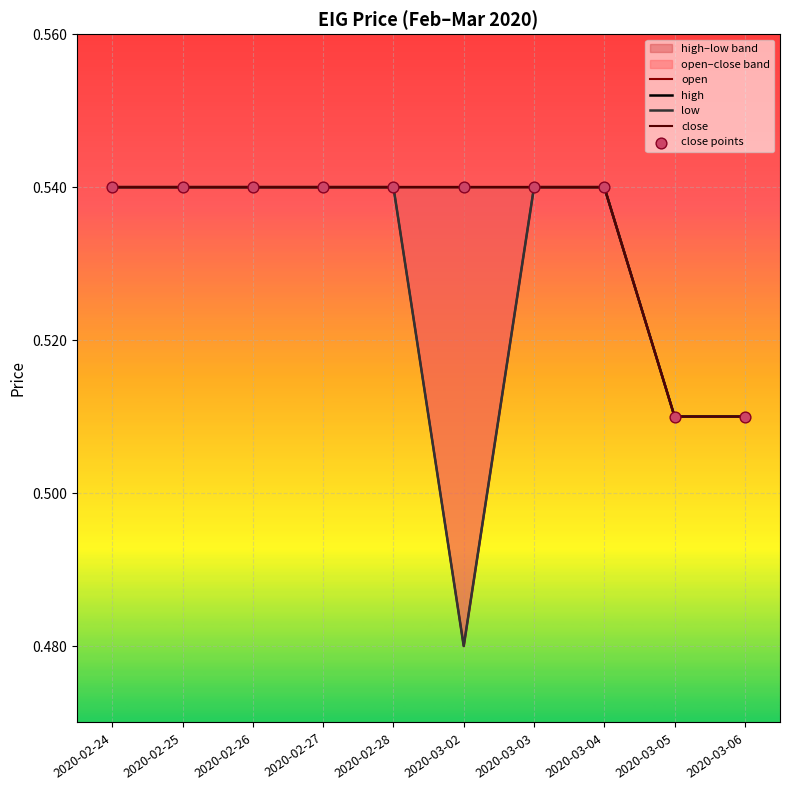

What is the total value across all series at 2020-02-26?

2.7